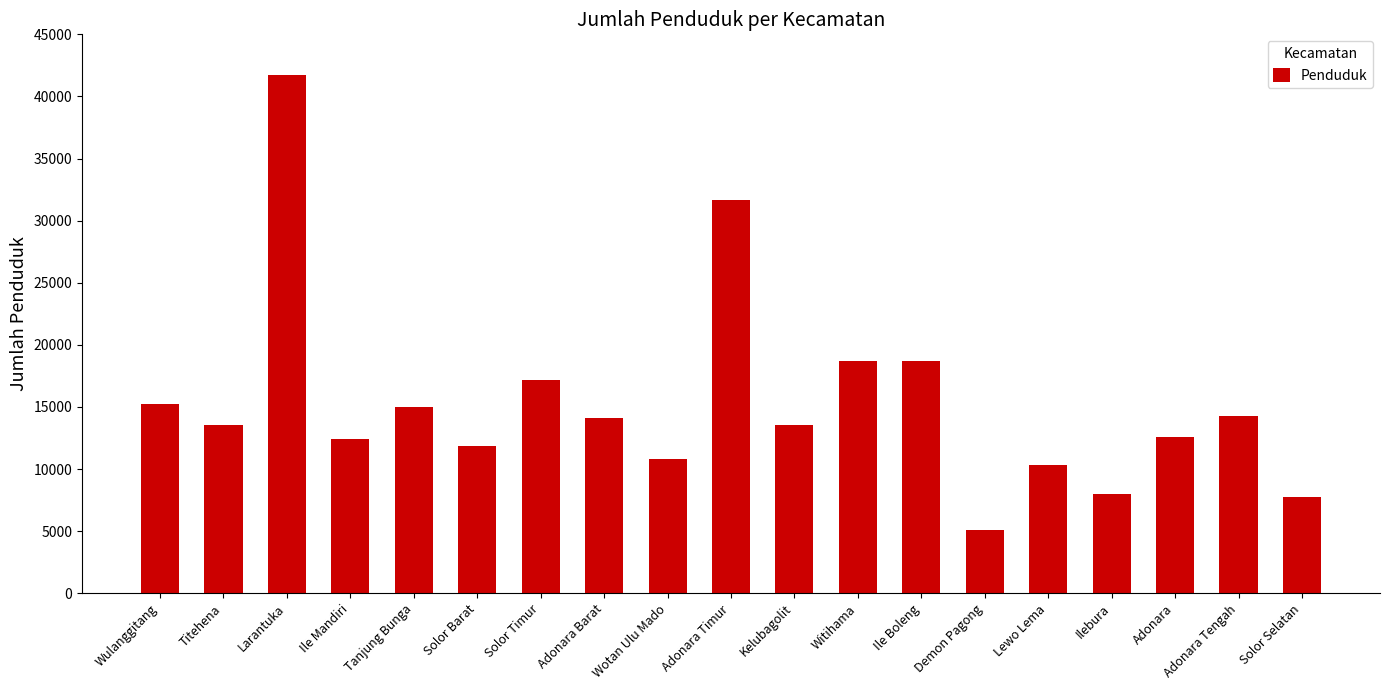

At which label does the data first exceed 13577?

Wulanggitang